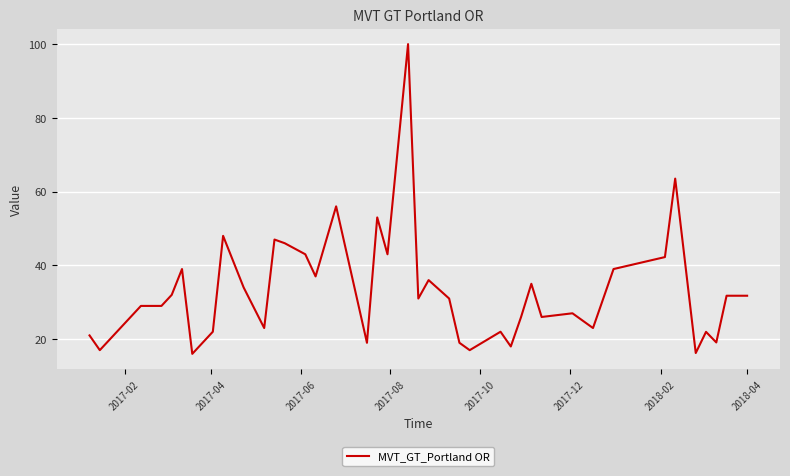

What is the difference between the maximum and minimum values?

84.0